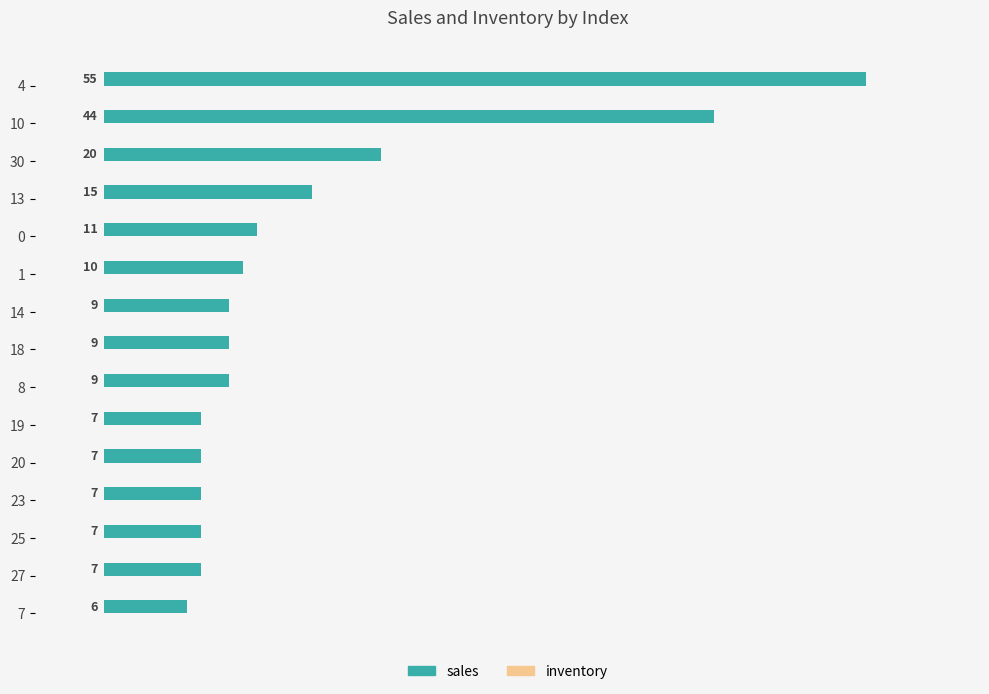

How many series are shown in this chart?

1